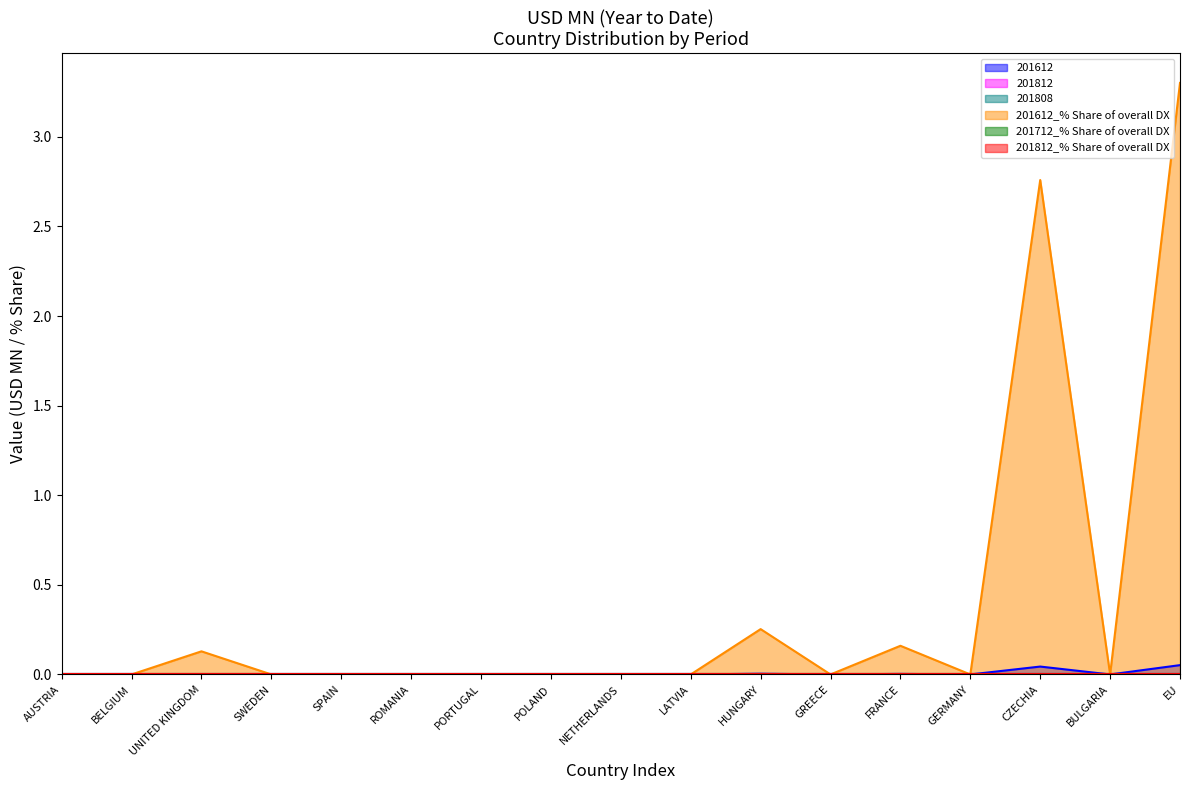

What are all the series names shown in the legend?

201612, 201812, 201808, 201612_% Share of overall DX, 201712_% Share of overall DX, 201812_% Share of overall DX